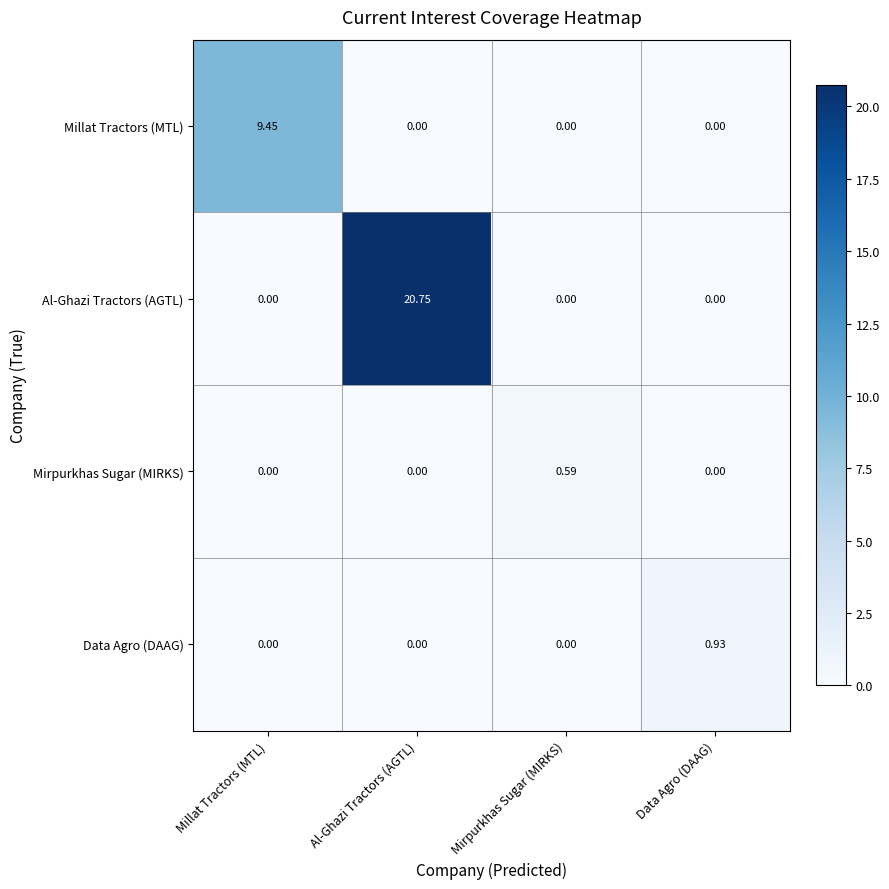

Rank the series by their maximum value, from lowest to highest.

Mirpurkhas Sugar (MIRKS), Data Agro (DAAG), Millat Tractors (MTL), Al-Ghazi Tractors (AGTL)